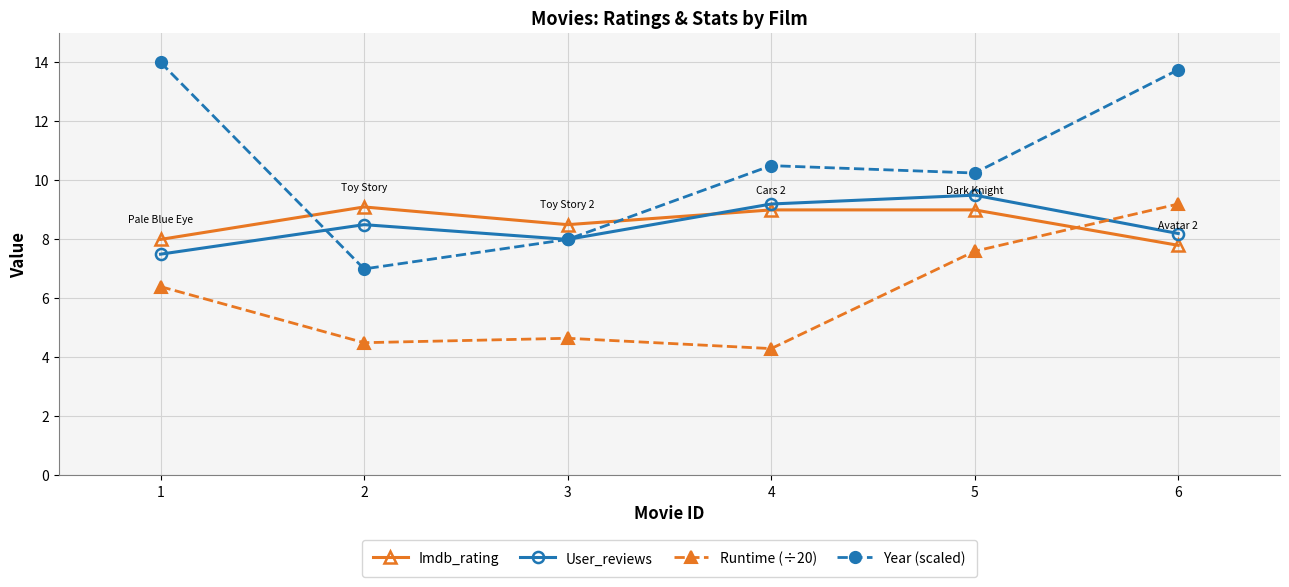

How many values in the Year (scaled) series exceed 10?

4